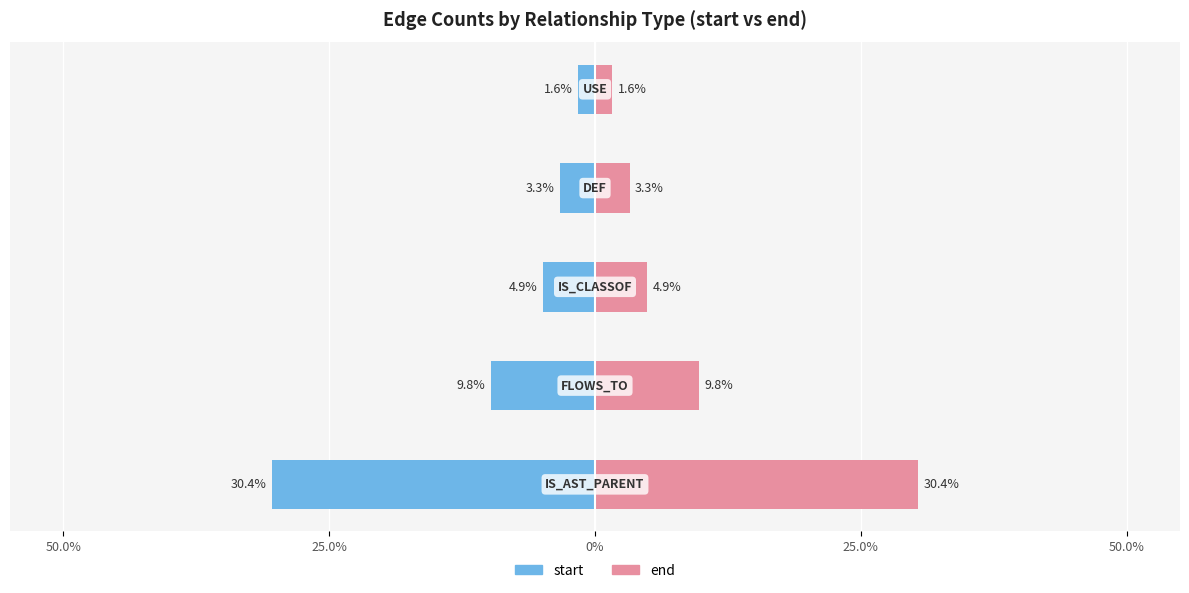

Between 50.0% and 25.0%, which is larger?

50.0%